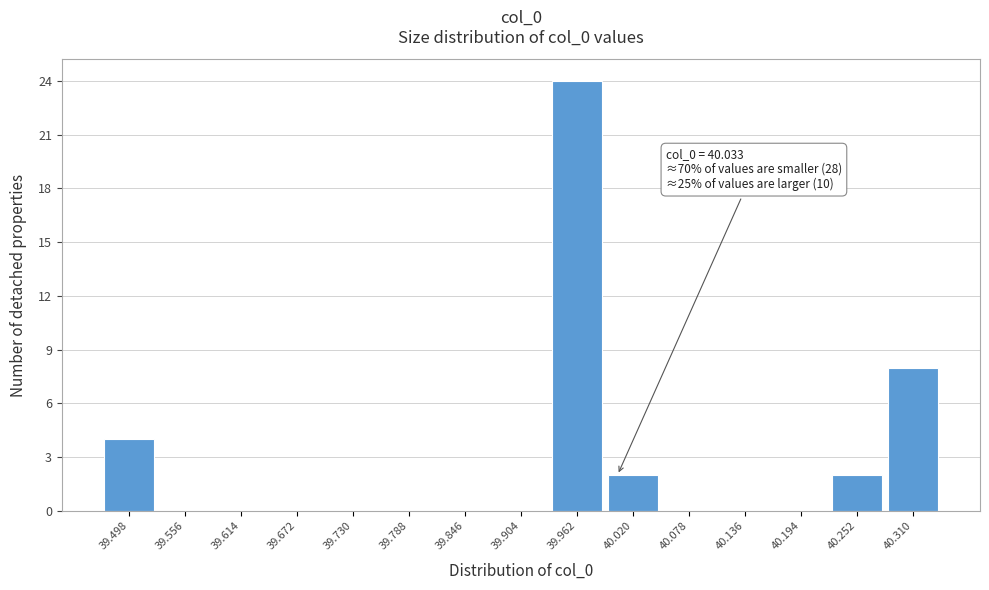

Reading left to right, transcribe all the data shown in this chart.

39.498=4	39.556=0	39.614=0	39.672=0	39.730=0	39.788=0	39.846=0	39.904=0	39.962=24	40.020=2	40.078=0	40.136=0	40.194=0	40.252=2	40.310=8